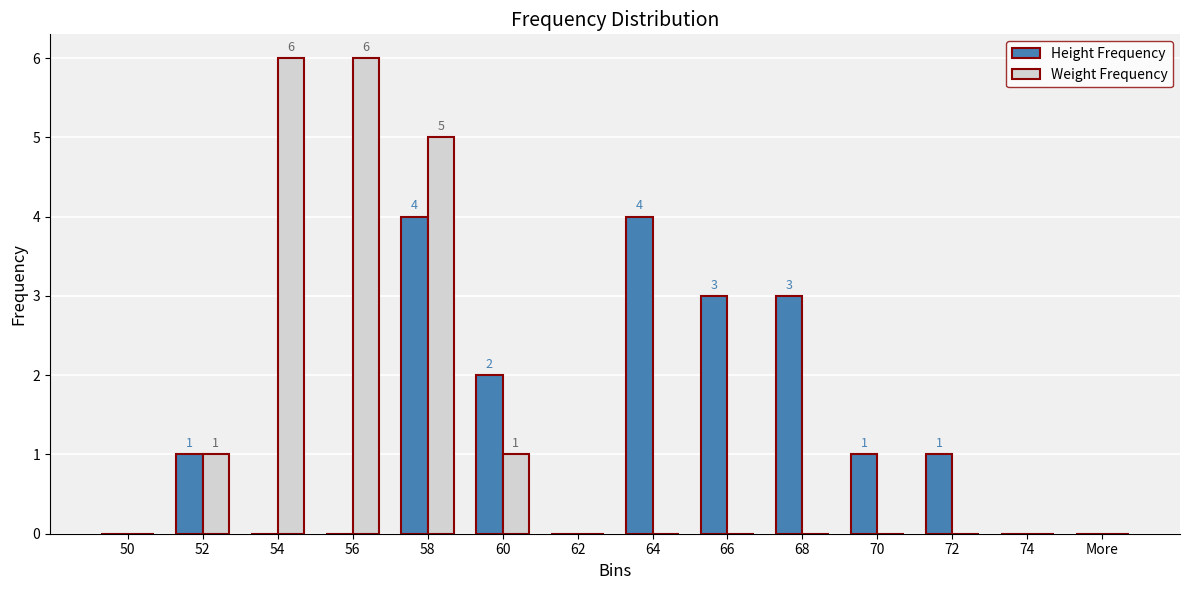

What is the highest value of the Weight Frequency series?

6